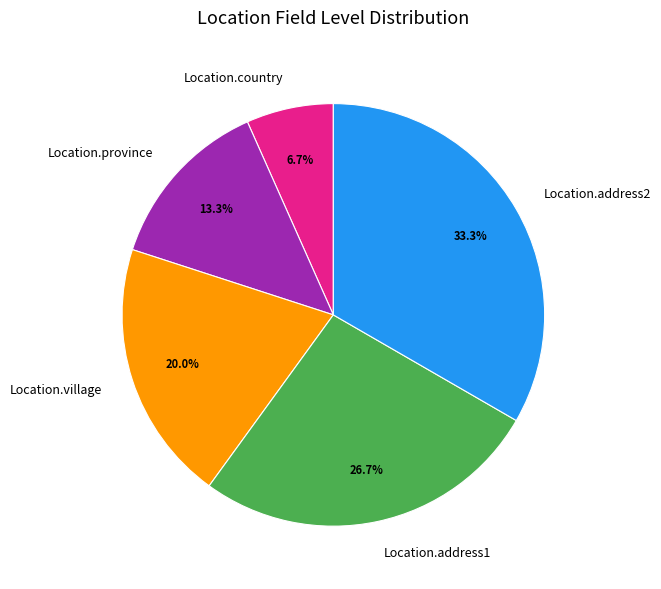

What is the ratio of the value at Location.address1 to the value at Location.village?

1.3